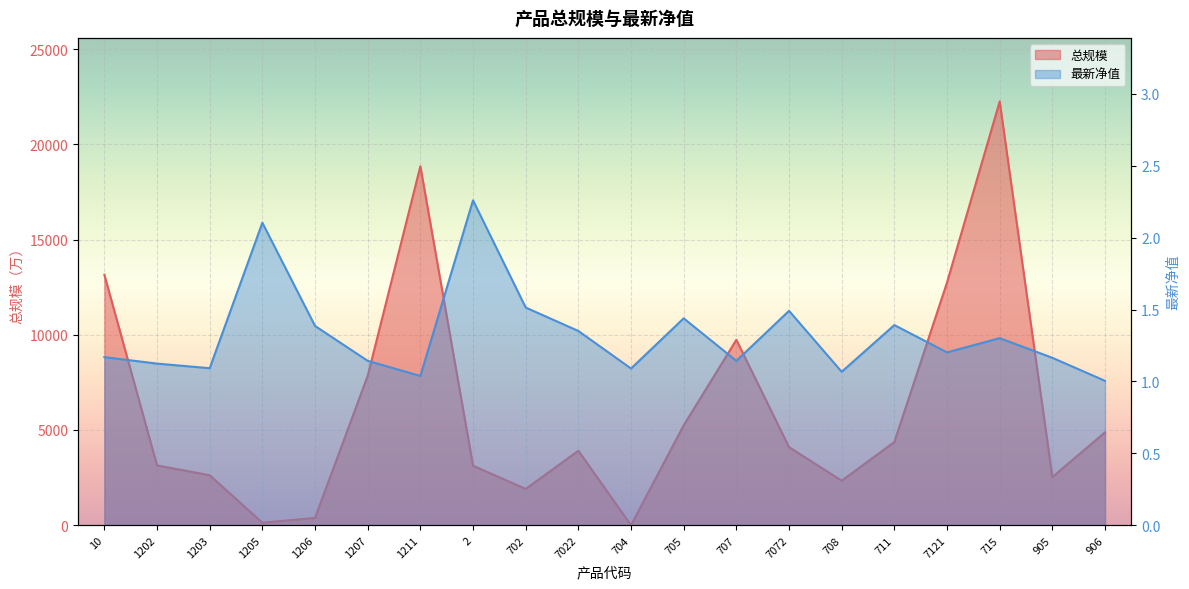

At which category does 最新净值 reach its first local peak?

1205